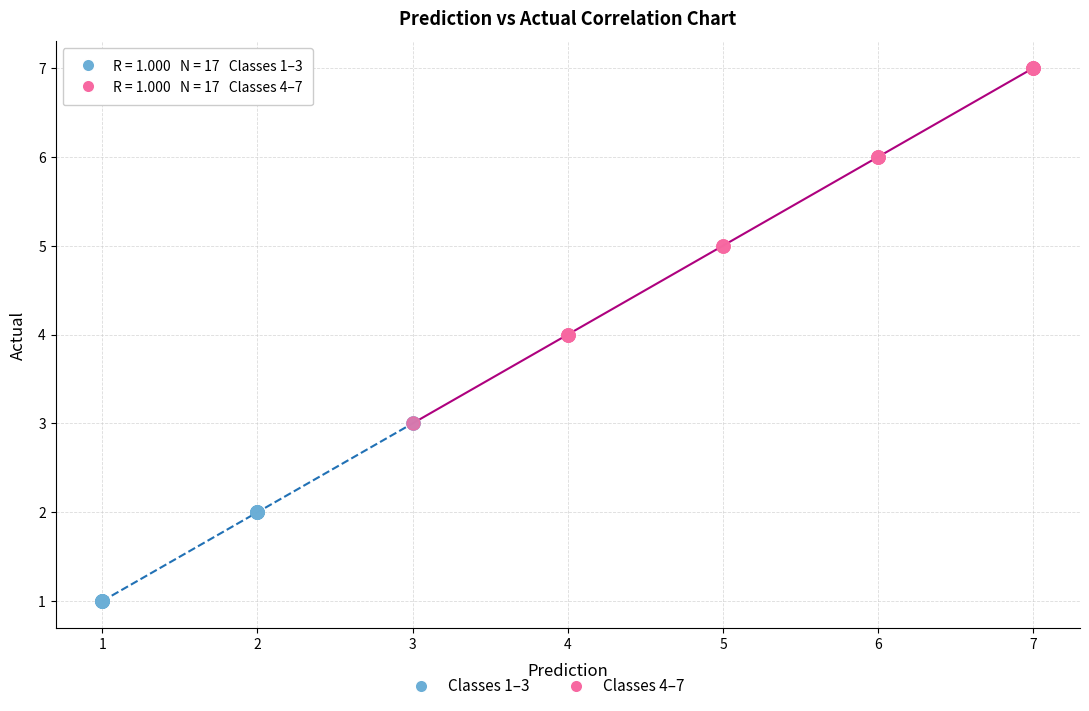

Which series contains the lowest Y value?

Classes 1–3